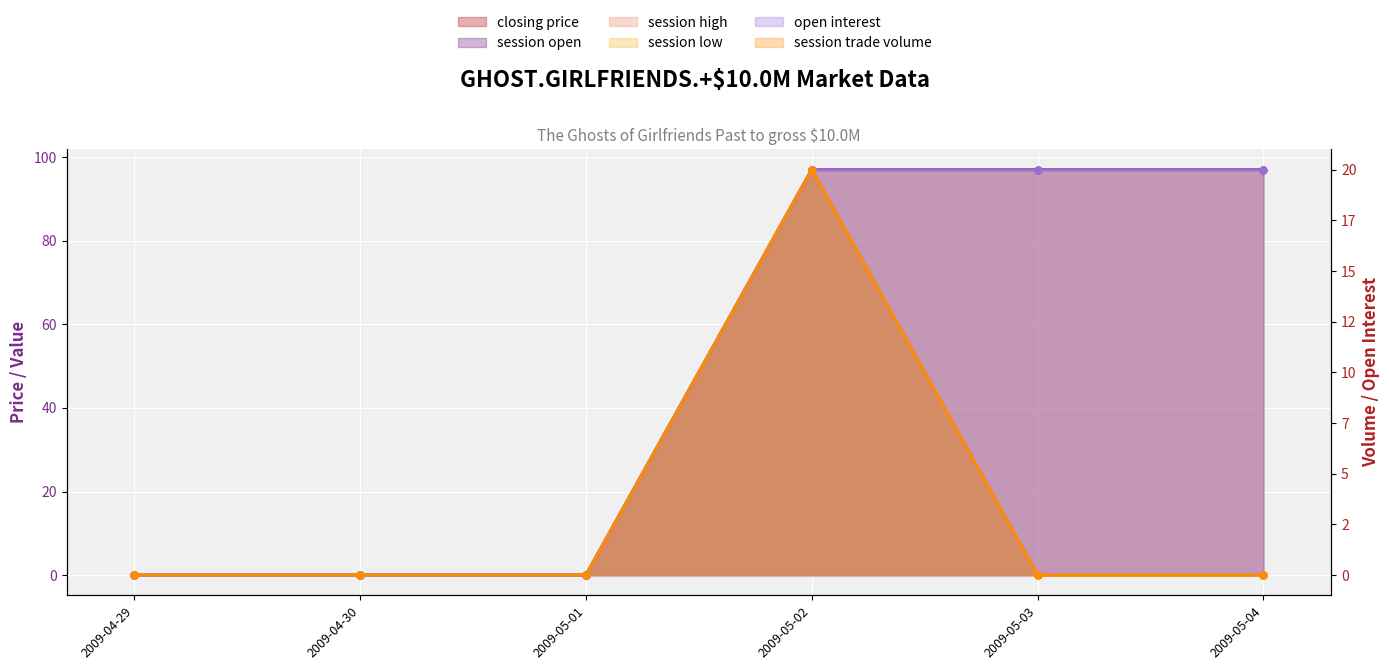

Reading left to right, transcribe all the data shown in this chart.

session open: 2009-04-29=0	2009-04-30=0	2009-05-01=0	2009-05-02=97	2009-05-03=0	2009-05-04=0
session high: 2009-04-29=0	2009-04-30=0	2009-05-01=0	2009-05-02=97	2009-05-03=0	2009-05-04=0
session low: 2009-04-29=0	2009-04-30=0	2009-05-01=0	2009-05-02=97	2009-05-03=0	2009-05-04=0
closing price: 2009-04-29=0	2009-04-30=0	2009-05-01=0	2009-05-02=97	2009-05-03=97	2009-05-04=97
open interest: 2009-04-29=0	2009-04-30=0	2009-05-01=0	2009-05-02=20	2009-05-03=20	2009-05-04=20
session trade volume: 2009-04-29=0	2009-04-30=0	2009-05-01=0	2009-05-02=20	2009-05-03=0	2009-05-04=0